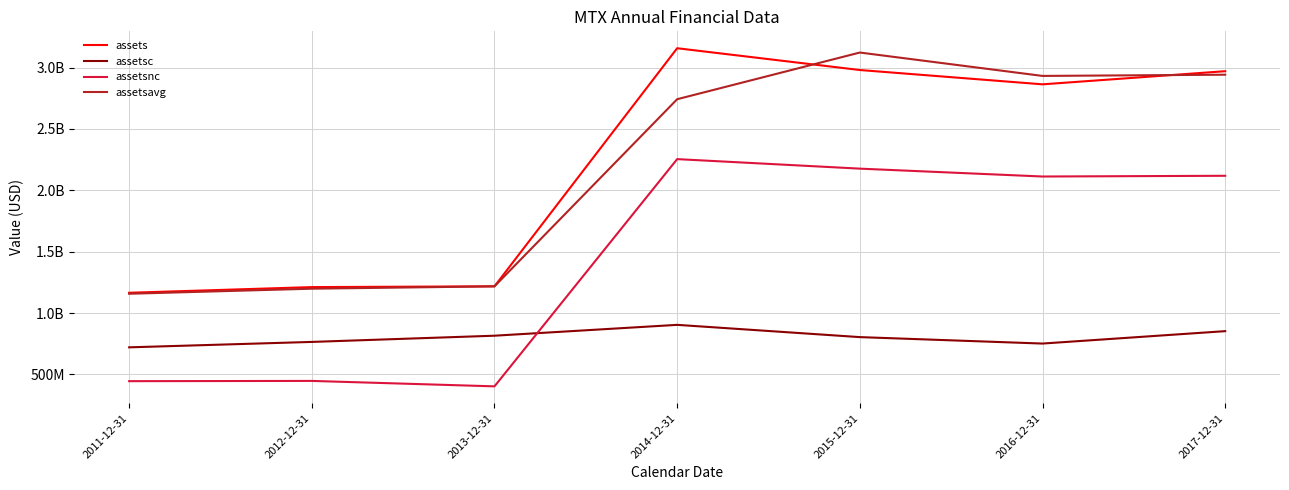

What is the average value of the assets series?

2223563429